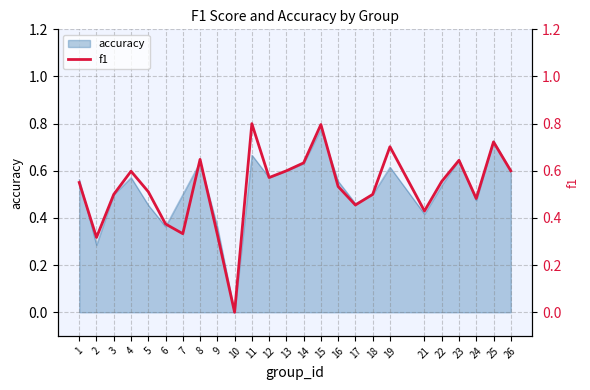

What value does the data have at 8?

0.6